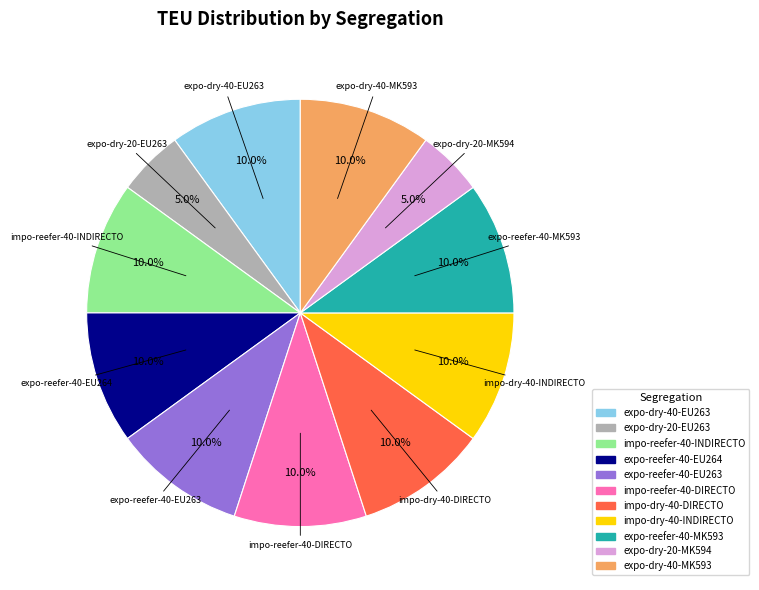

How many segments does this pie chart have?

11